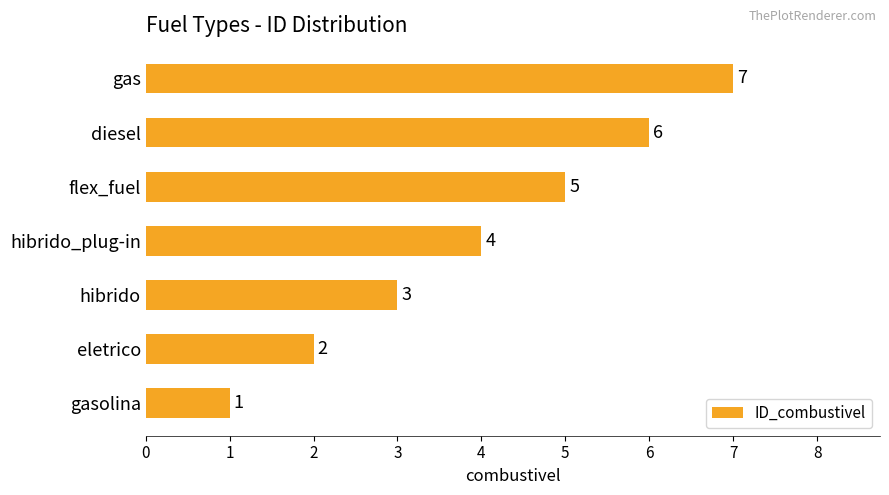

List the labels in order of value, smallest first.

gasolina, eletrico, hibrido, hibrido_plug-in, flex_fuel, diesel, gas